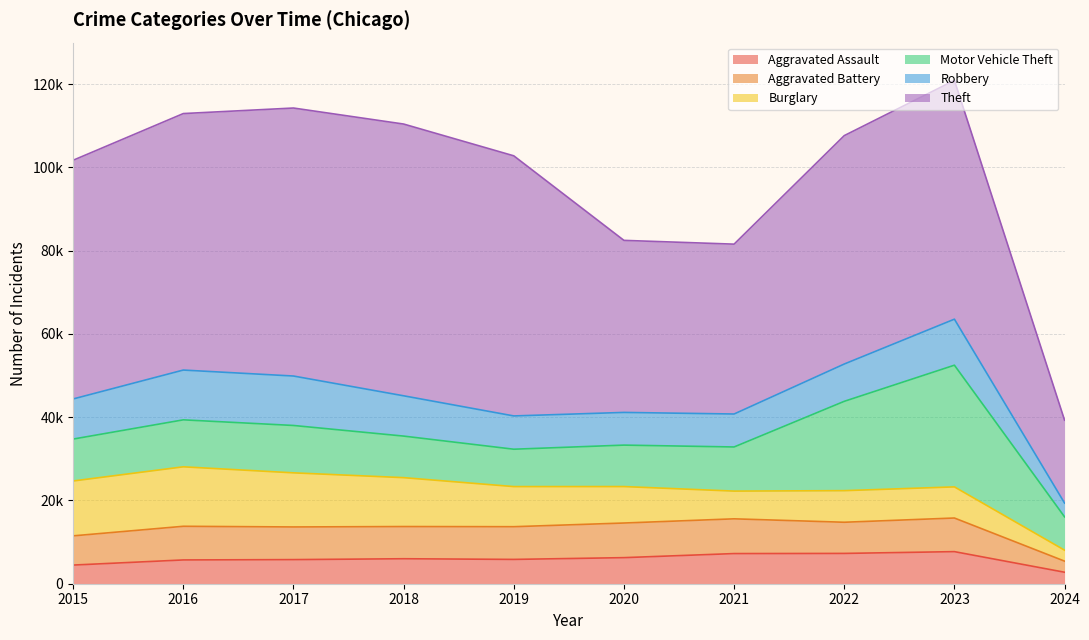

At 2020, list the series in order from largest to smallest.

Theft, Motor Vehicle Theft, Burglary, Aggravated Battery, Robbery, Aggravated Assault